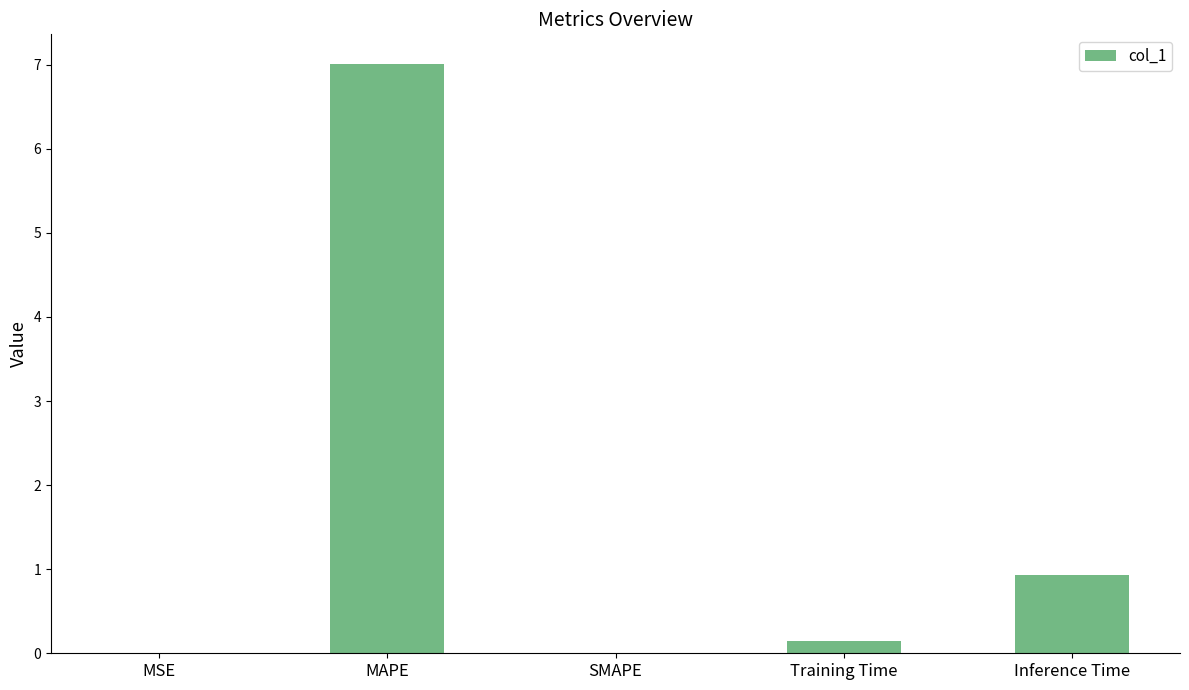

What is the change in value from MAPE to Inference Time?

-6.1